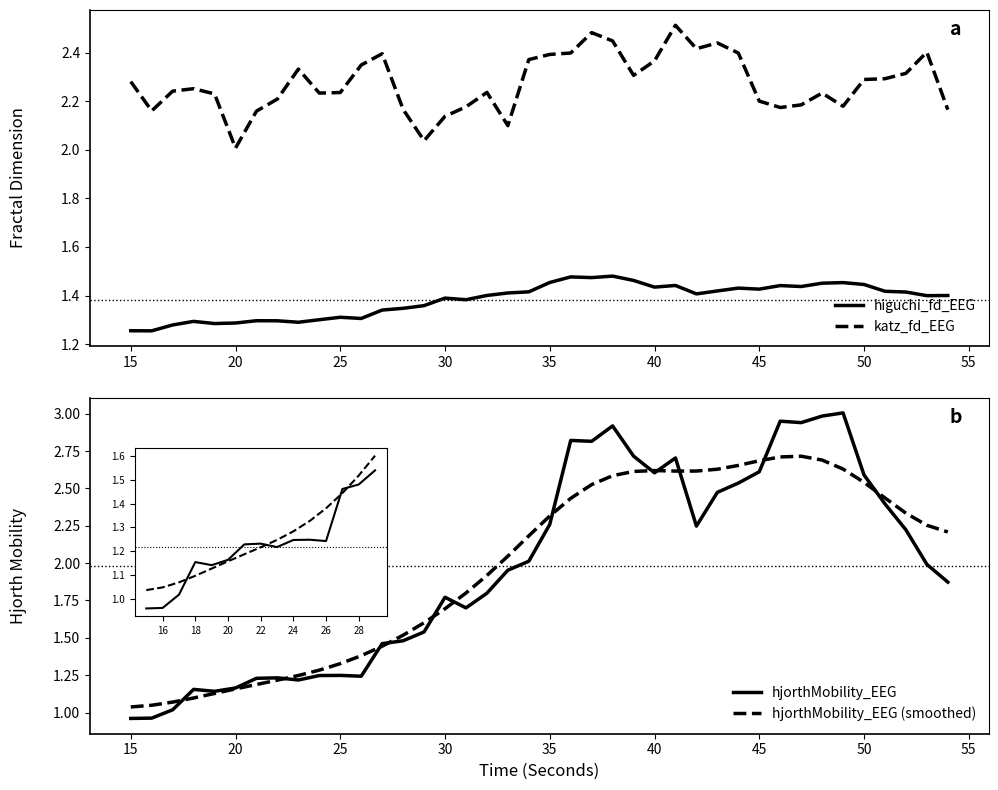

How many lines are shown in the chart?

4